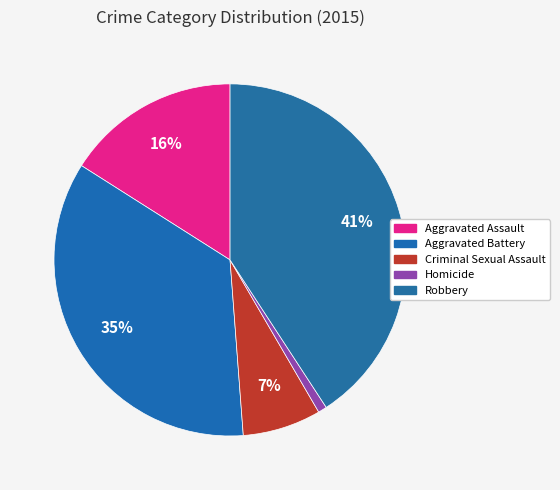

To the nearest percent, what portion does Aggravated Battery represent?

35%